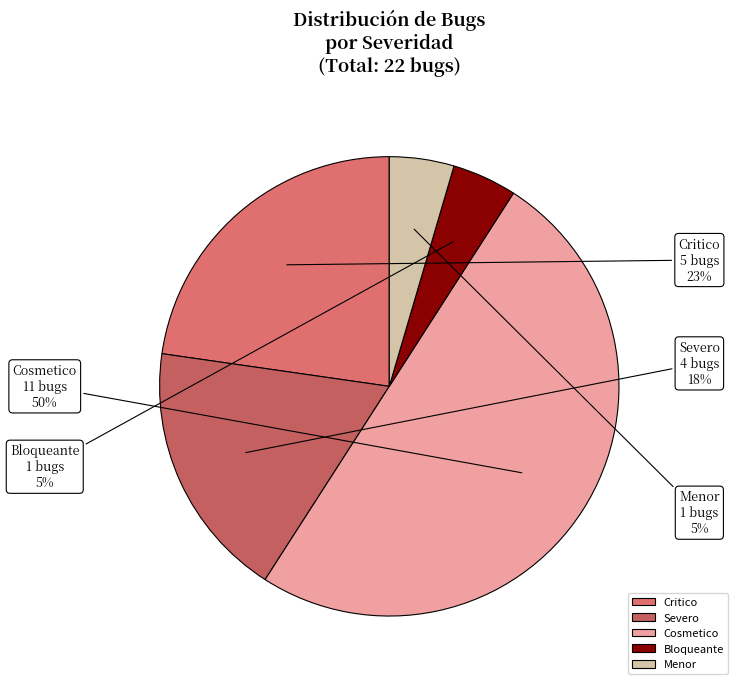

Approximately how many times larger is the value at Bloqueante compared to Menor?

1.0